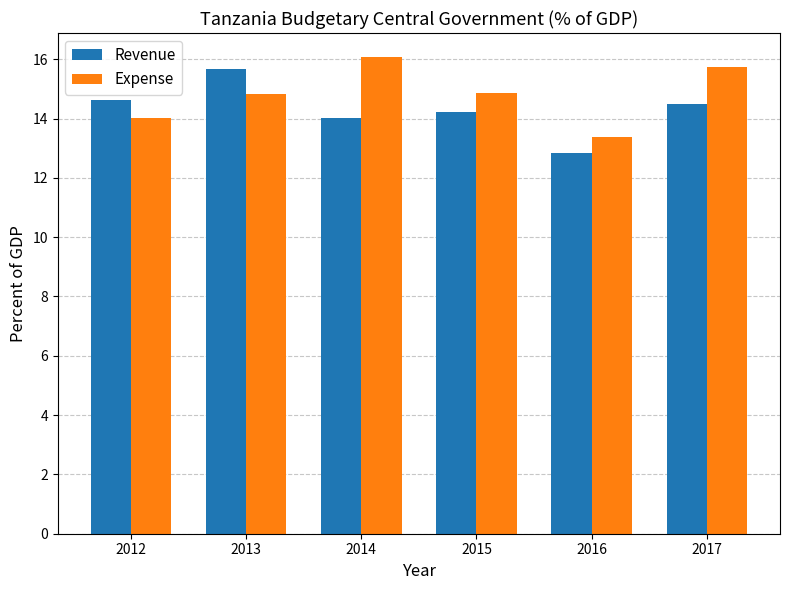

The Revenue series shows 21.7 at 2016. True or false?

False